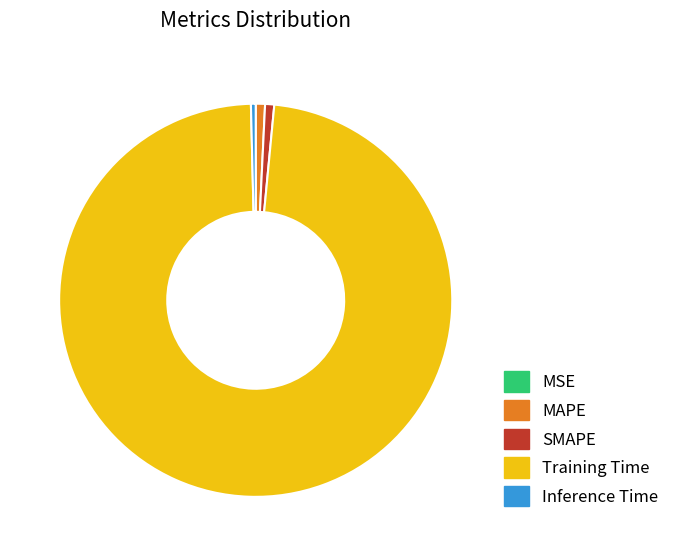

Combined, do Training Time and MAPE account for over 50%?

Yes